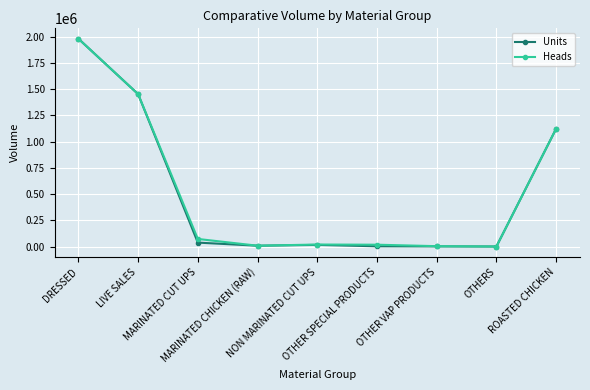

What is the maximum value for Heads?

1981595.0